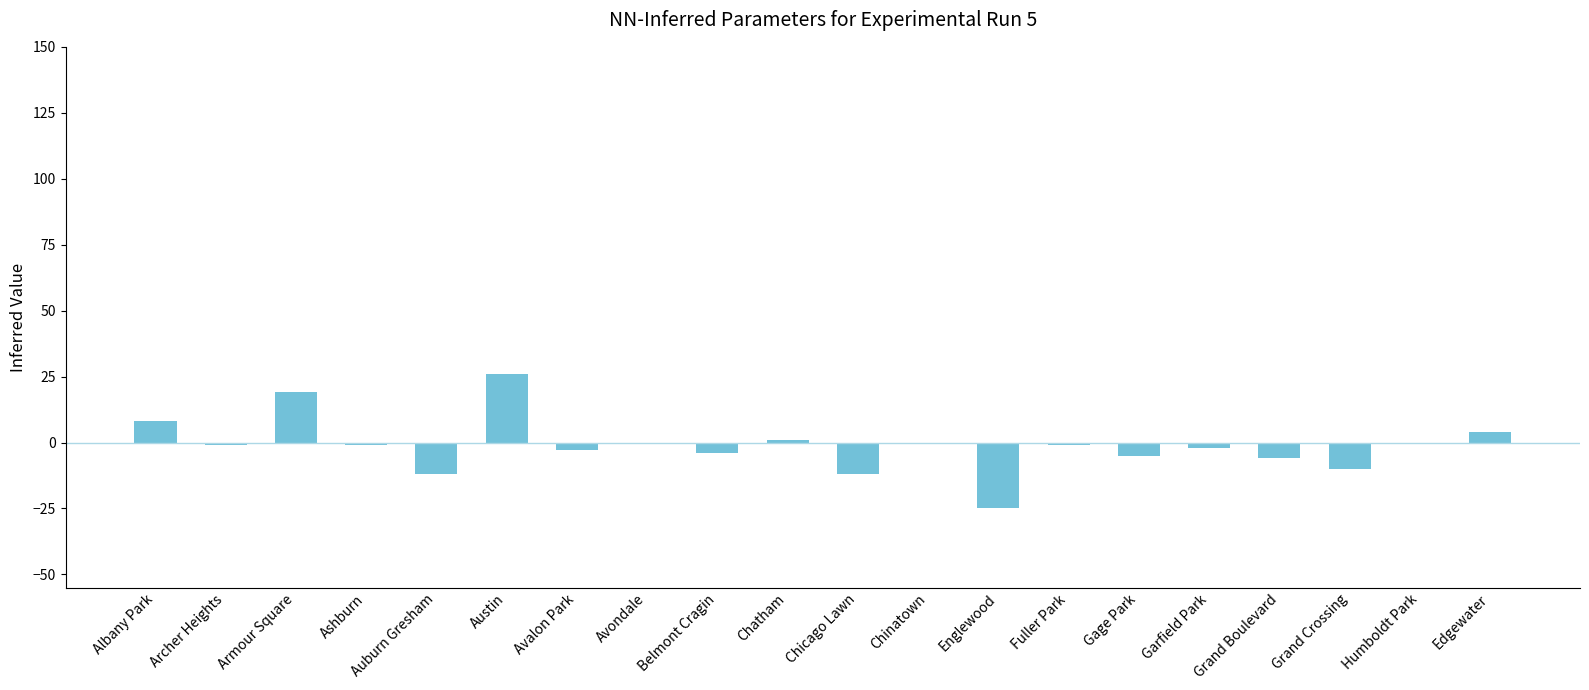

What is the maximum value shown in the chart?

26